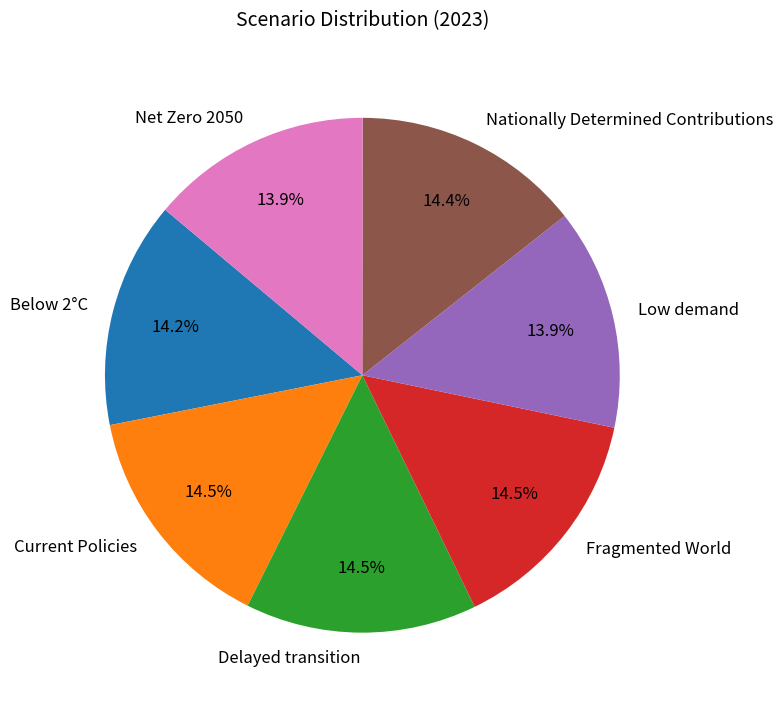

What percentage is the Low demand slice, to the nearest percent?

14%